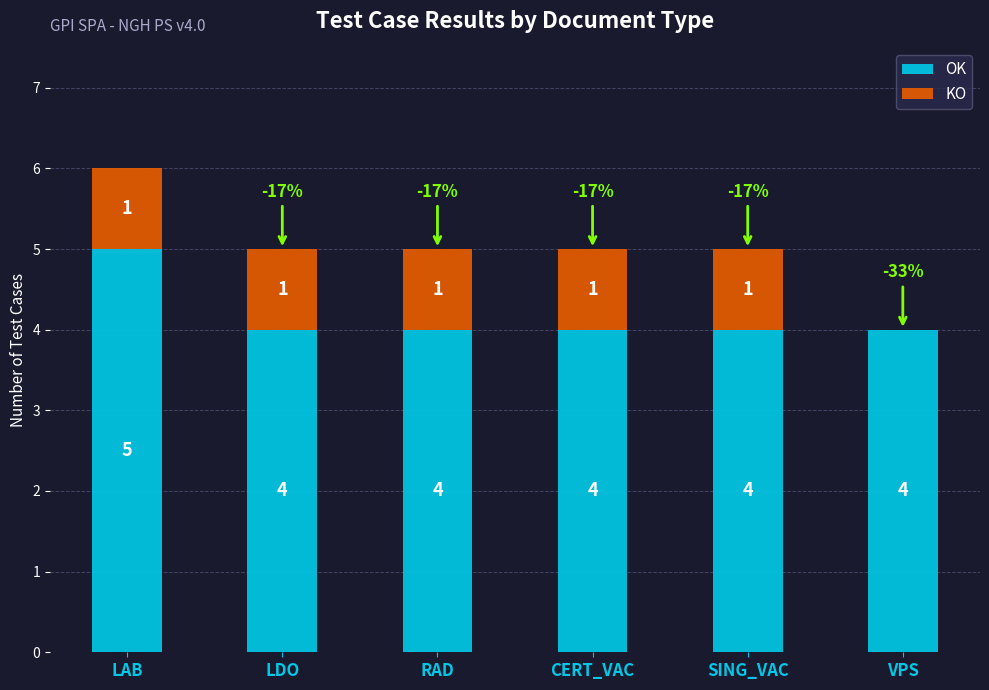

What is the total value across all series at SING_VAC?

5